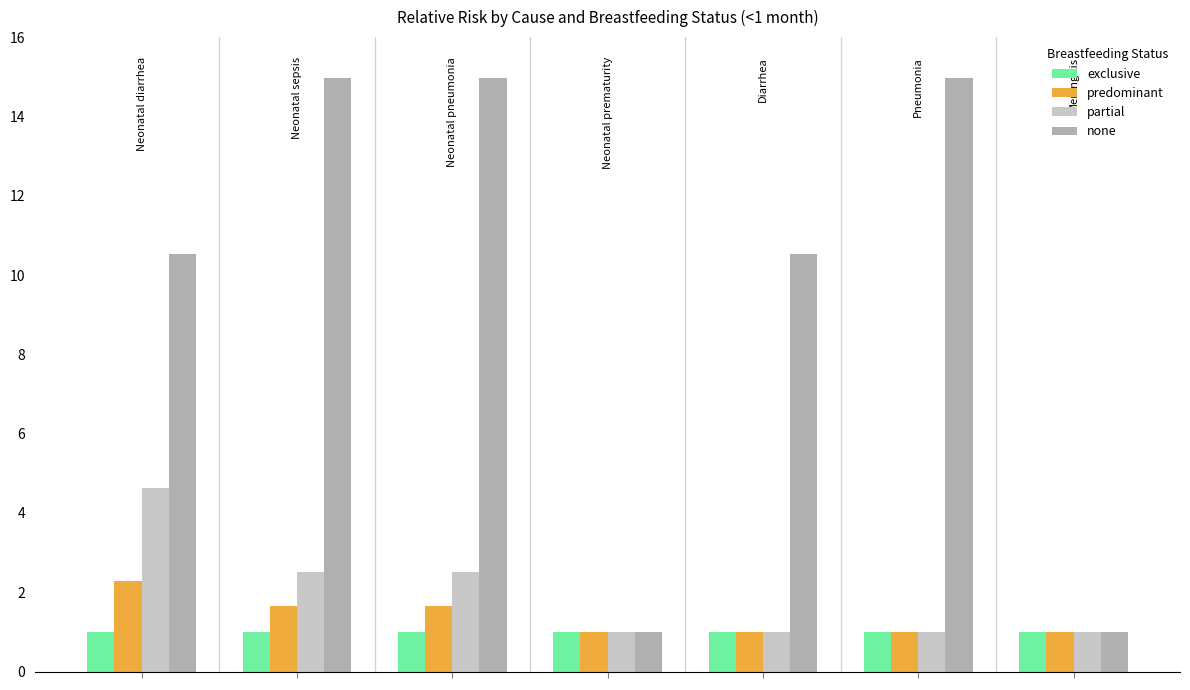

Count the number of data series in this chart.

4